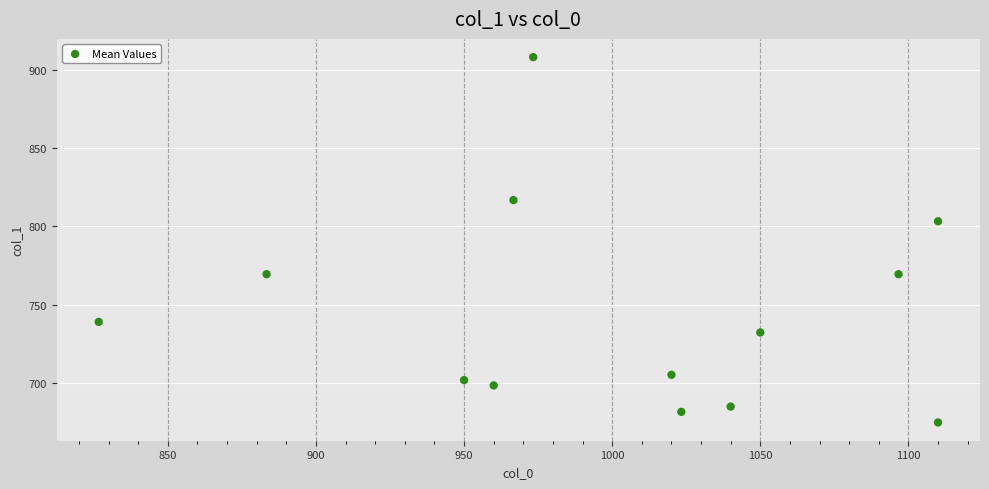

What is the range of Y values (max minus min)?

232.9